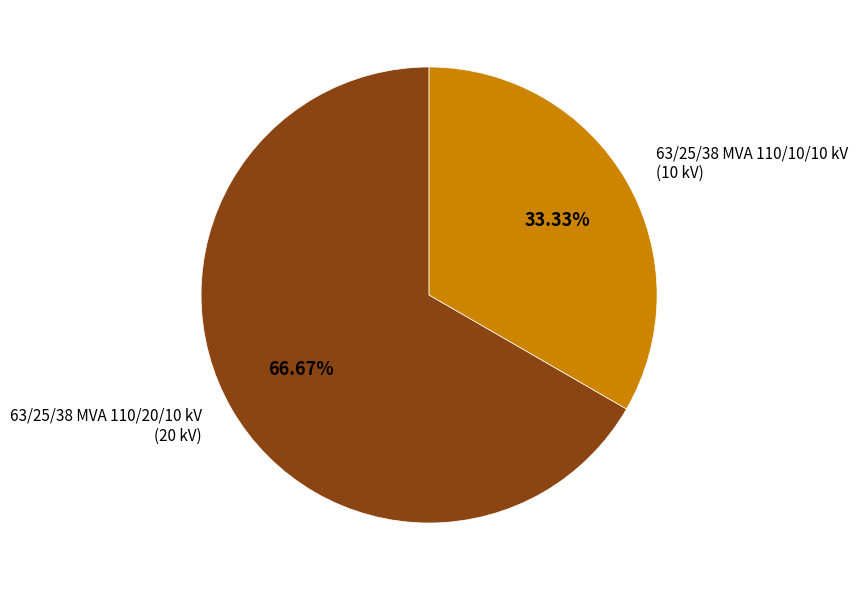

Is there any slice that represents more than half of the pie?

Yes